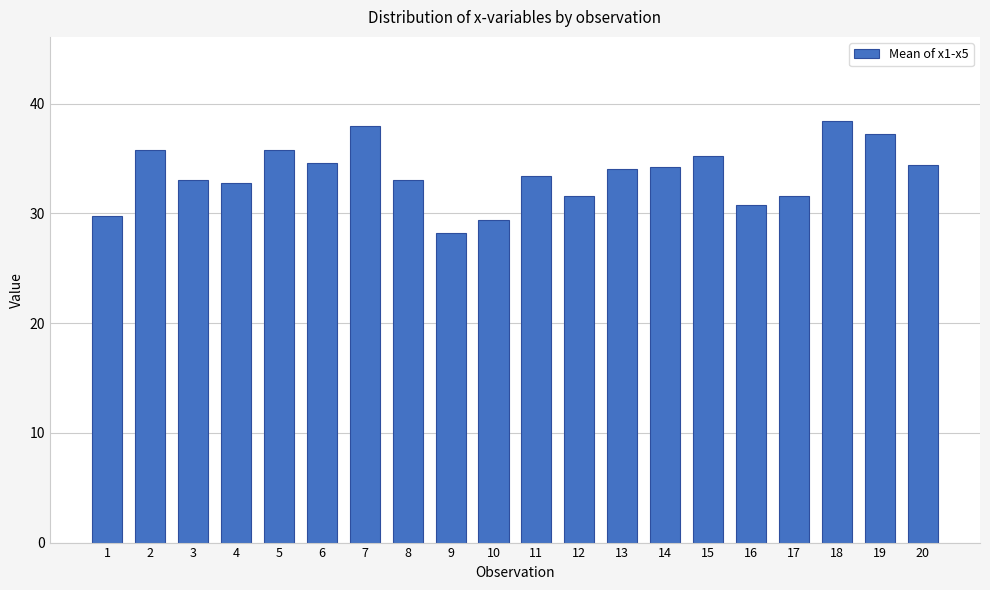

At which category does the chart reach its minimum across all series?

9